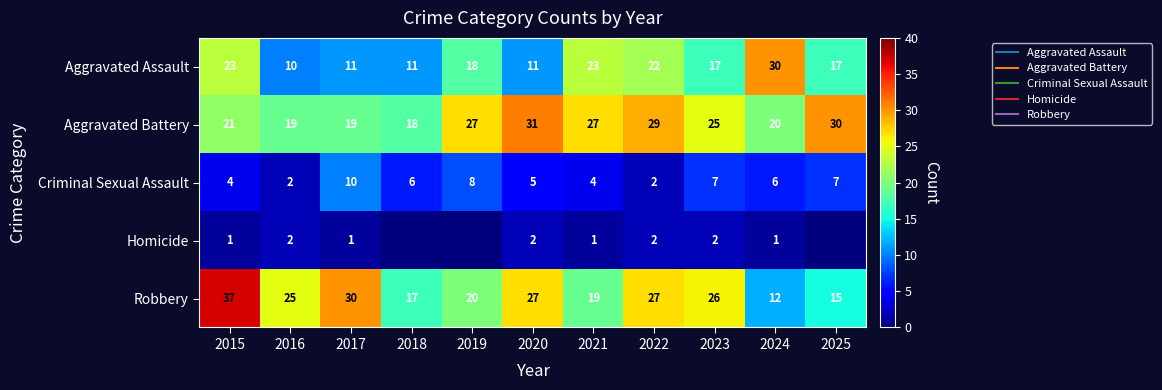

What is the spread (max minus min) of values at 2024?

29